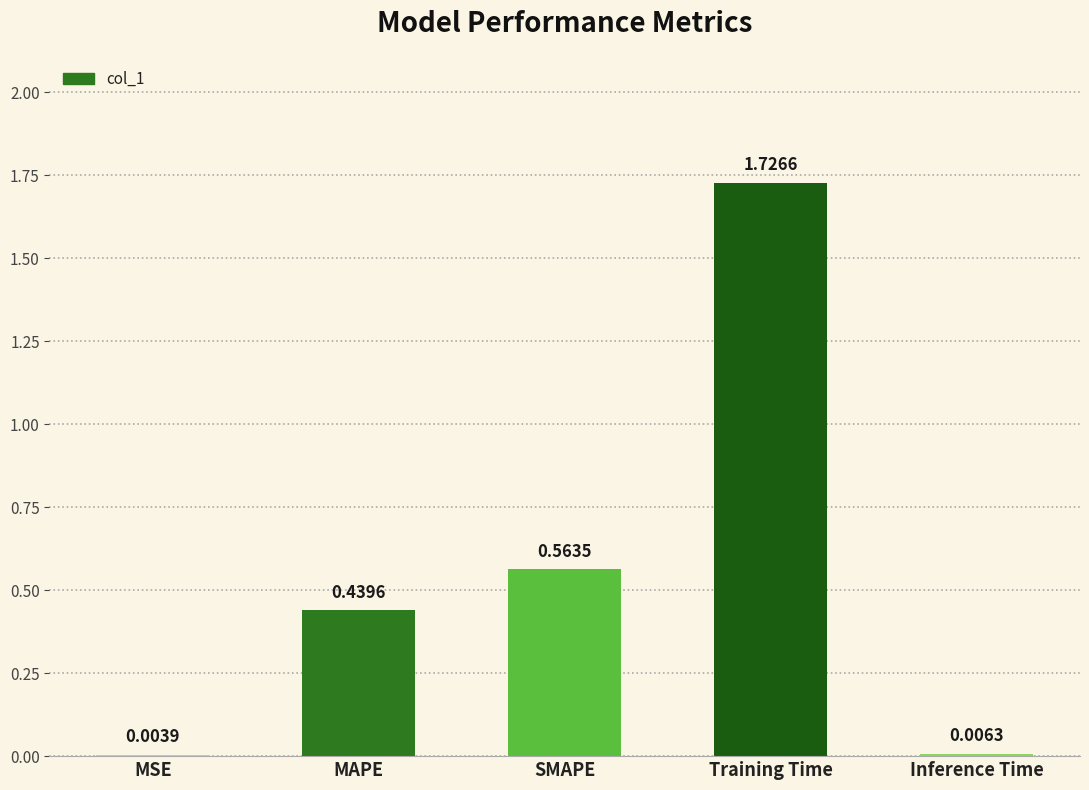

Are the bars horizontal?

No